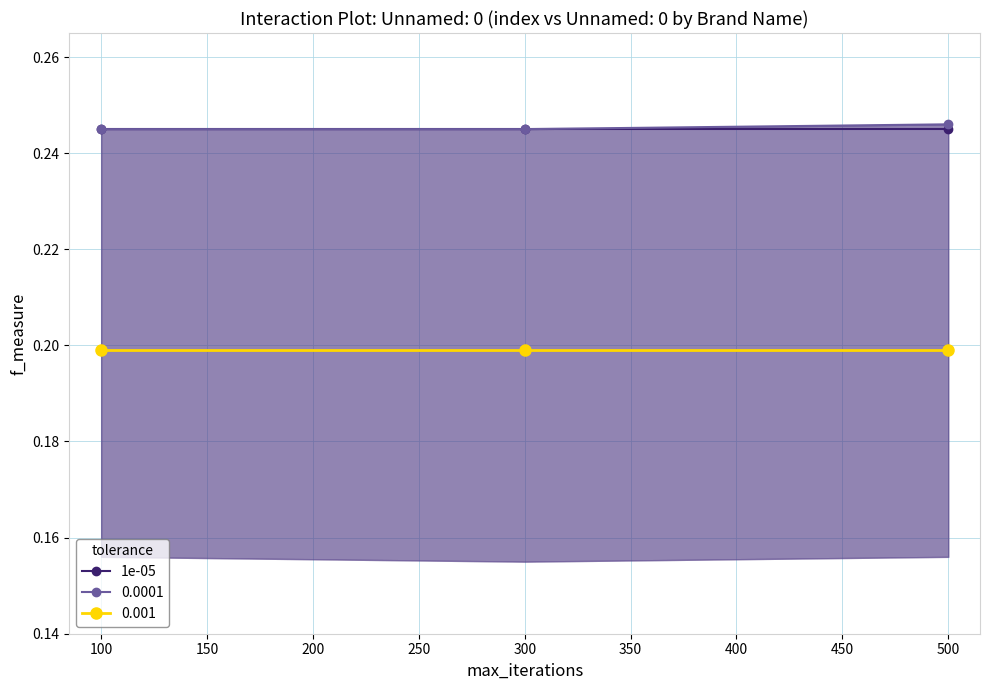

Reading left to right, transcribe all the data shown in this chart.

1e-05: 0.2	0.2	0.2
0.0001: 0.2	0.2	0.2
0.001: 0.2	0.2	0.2